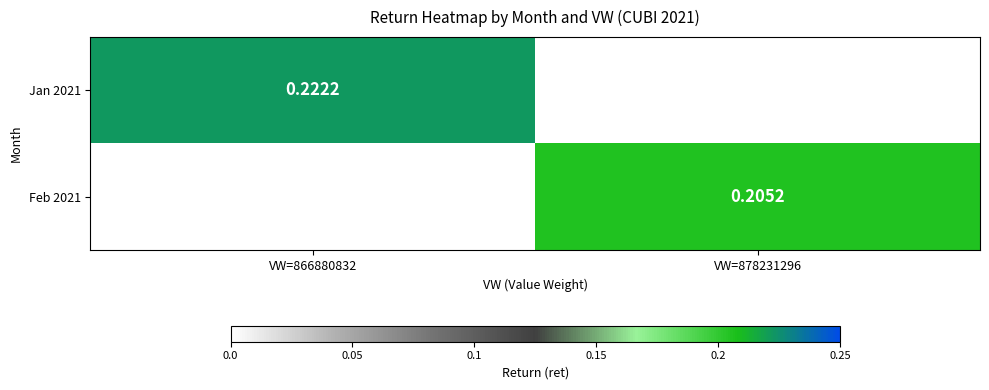

Rank the series by their maximum value, from highest to lowest.

Jan 2021, Feb 2021